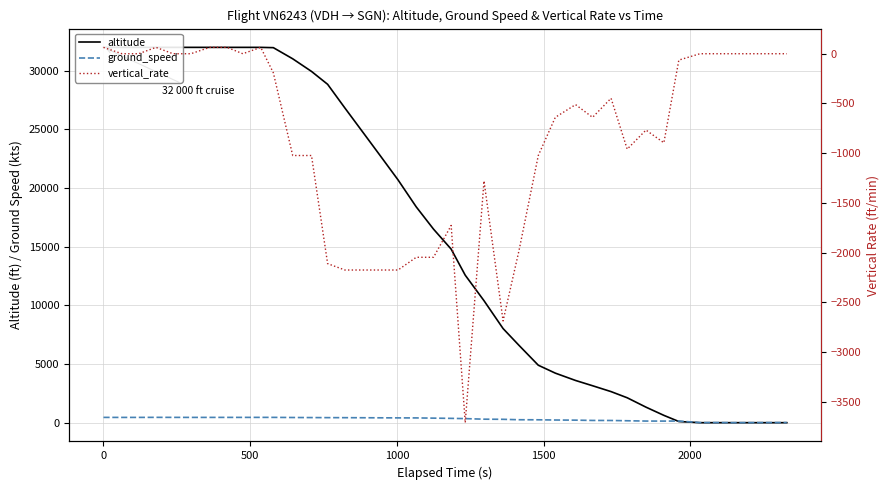

How many data points in vertical_rate are less than -512?

20